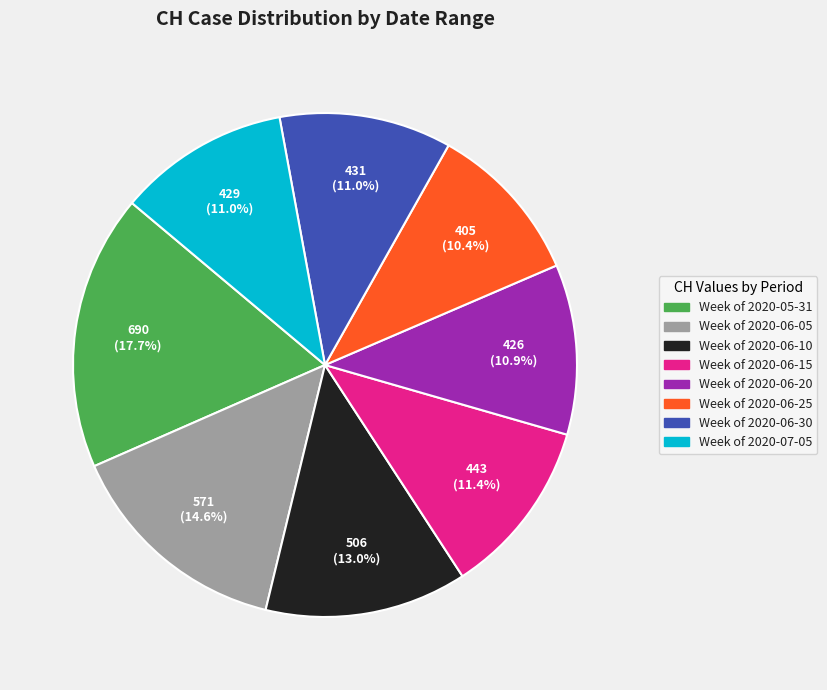

Count the number of slices in the pie.

8